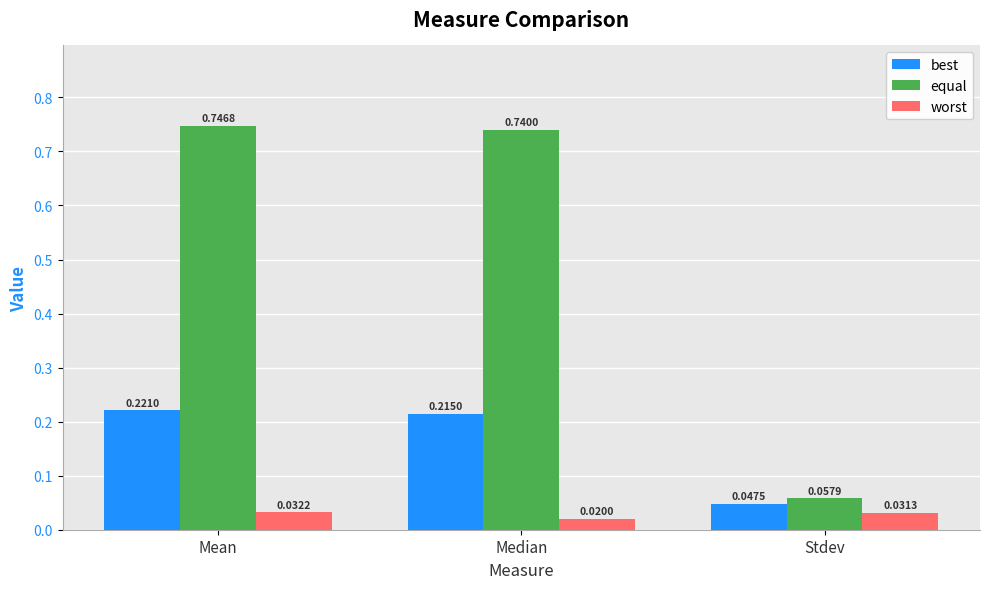

How many bars are there in total?

9